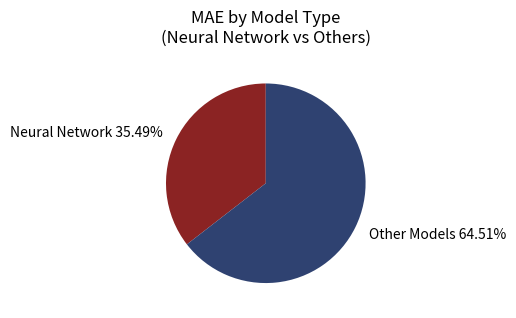

Which category has the smallest portion of the pie?

Neural Network